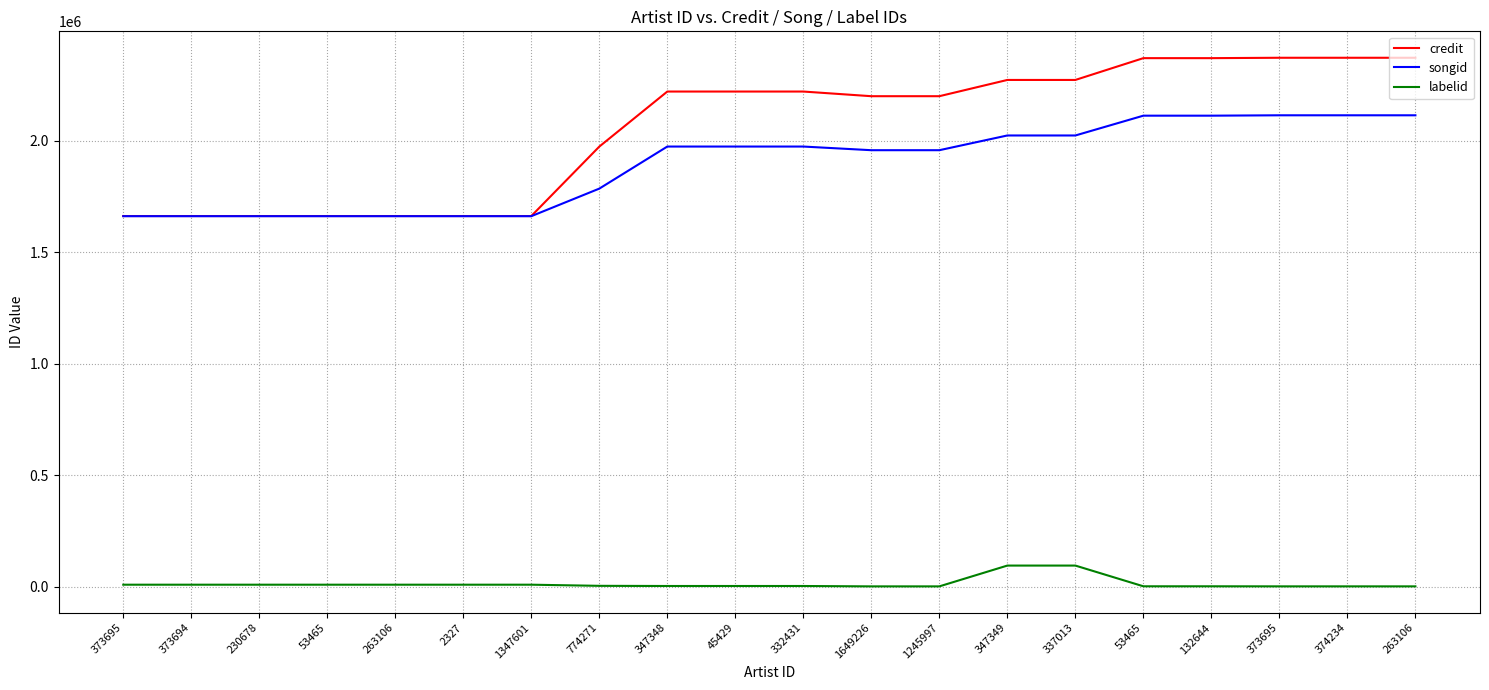

Rank the series at 332431 from highest to lowest value.

credit, songid, labelid